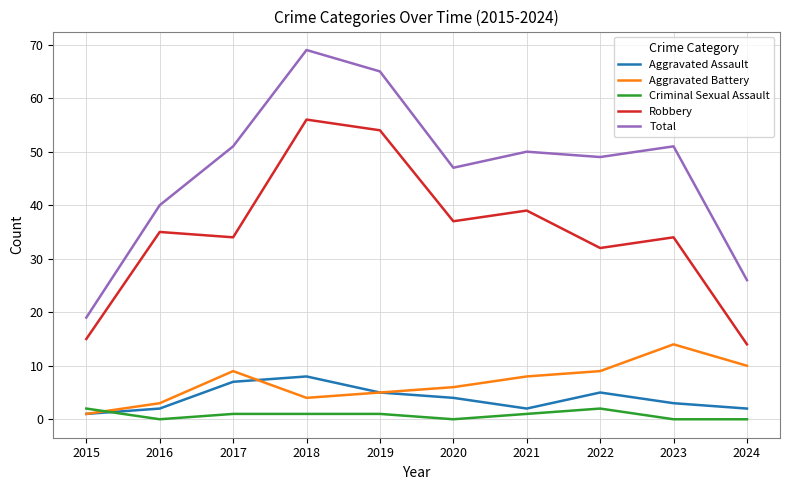

Reading left to right, what are all the values shown in this chart?

Aggravated Assault: 1	2	7	8	5	4	2	5	3	2
Aggravated Battery: 1	3	9	4	5	6	8	9	14	10
Criminal Sexual Assault: 2	0	1	1	1	0	1	2	0	0
Robbery: 15	35	34	56	54	37	39	32	34	14
Total: 19	40	51	69	65	47	50	49	51	26